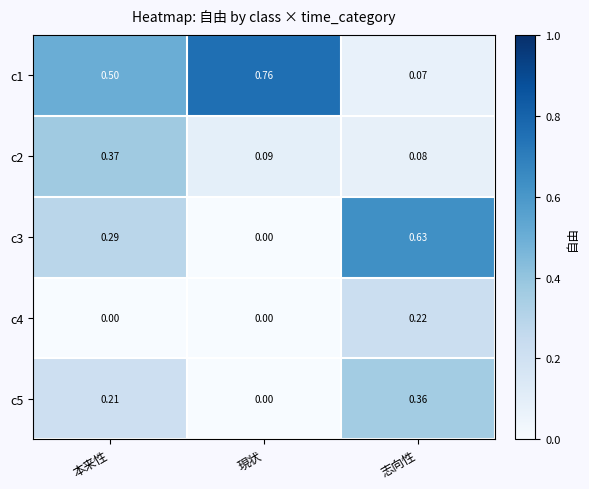

List the labels in order of c3 value, largest first.

志向性, 本来性, 現状